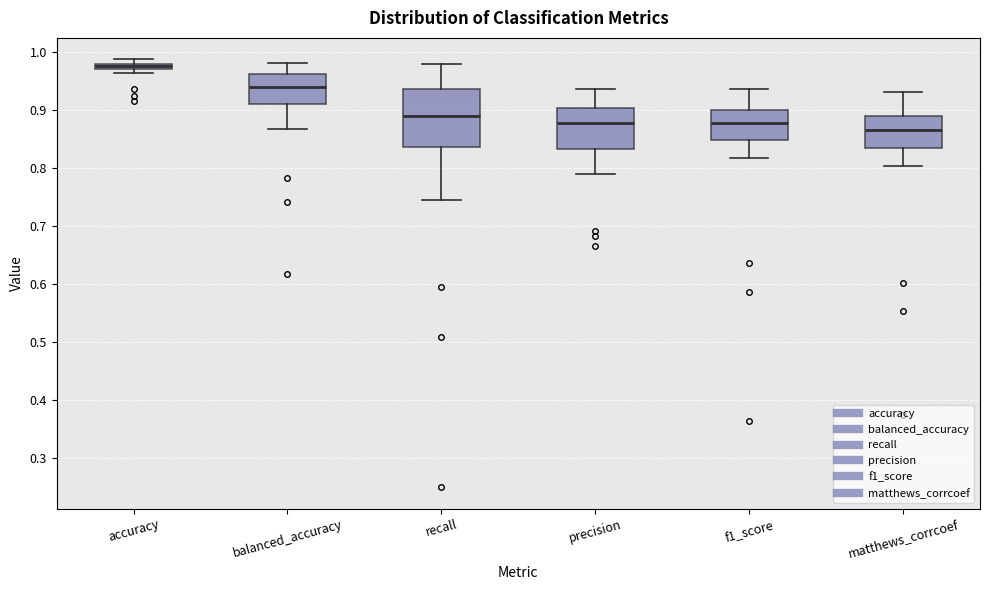

Where is the lower edge of the box for f1_score on the y-axis? The values are not printed on the chart, so give them approximately, as read against the axis.

0.85